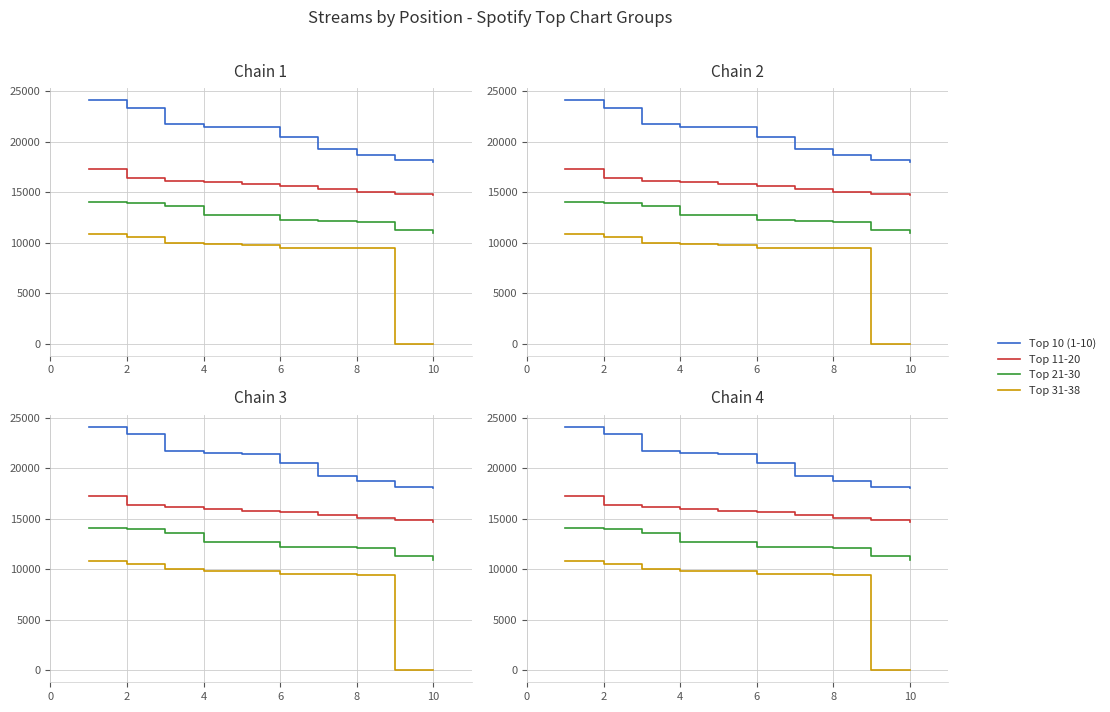

How many values in the Top 10 (1-10) series exceed 21437?

4